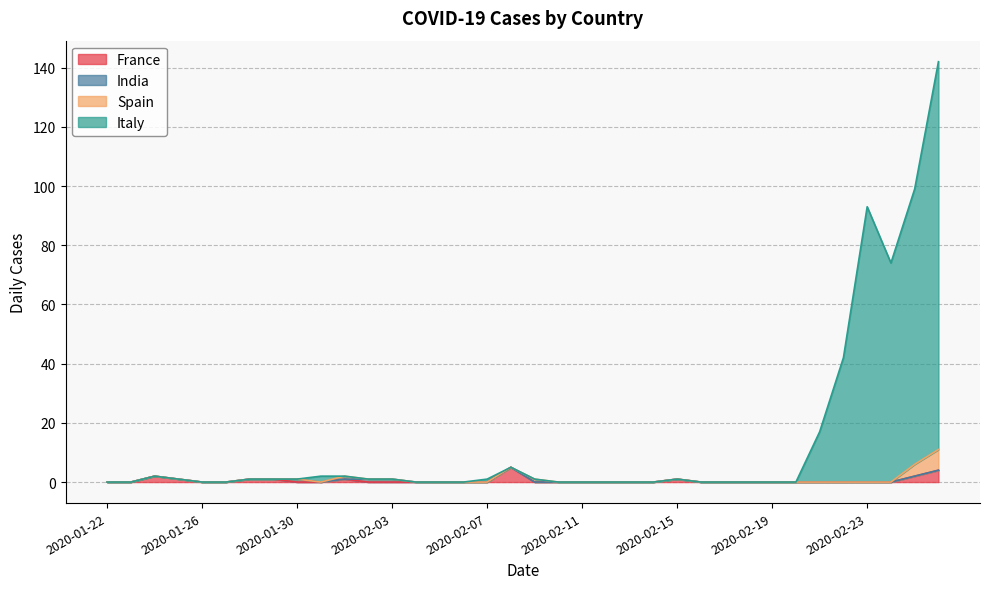

At which category does the chart reach its minimum across all series?

2020-01-22